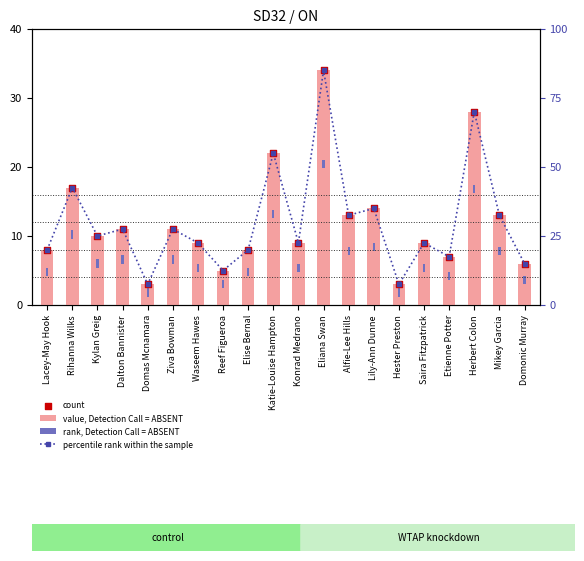

Which series has the widest spread of Y values?

percentile rank within the sample